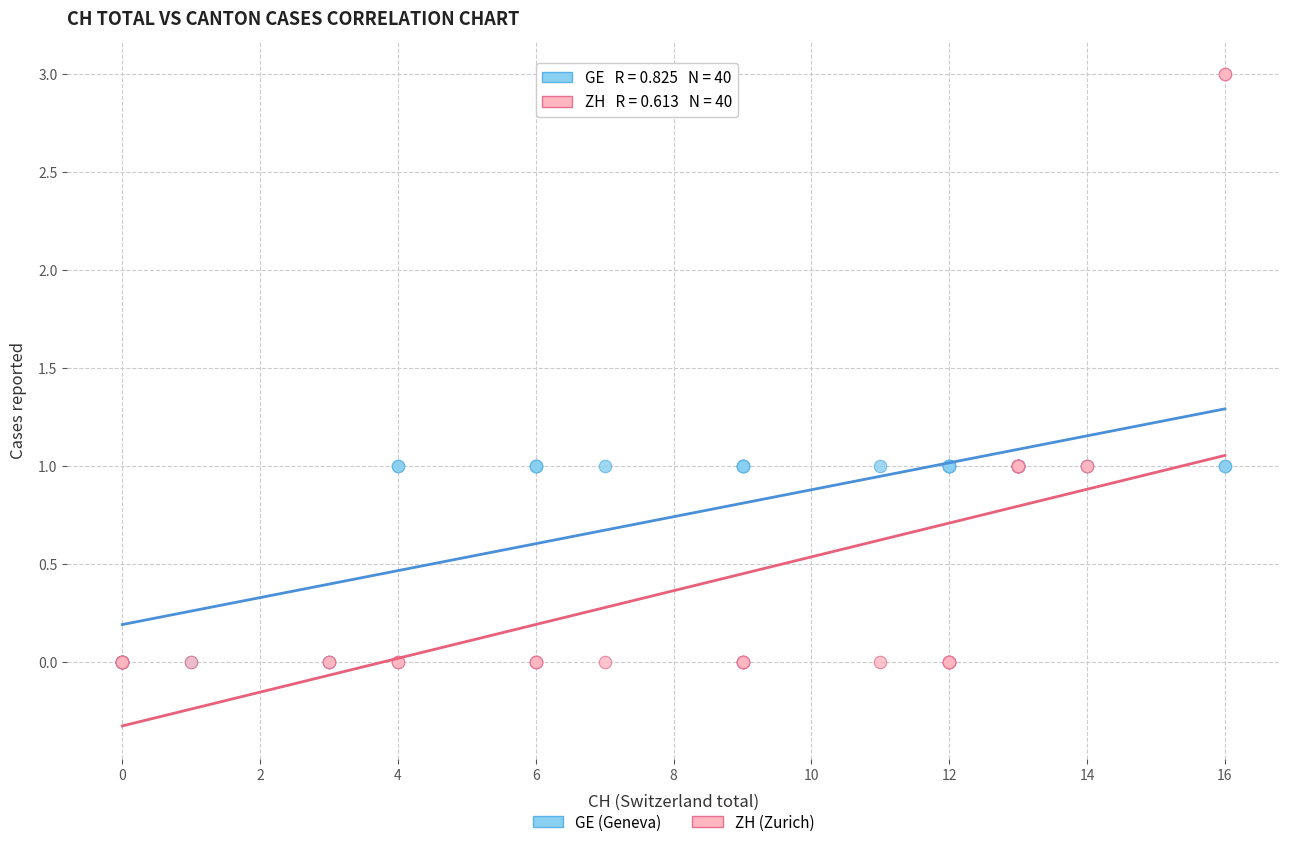

What are all the series names shown in the legend?

GE (Geneva), ZH (Zurich)